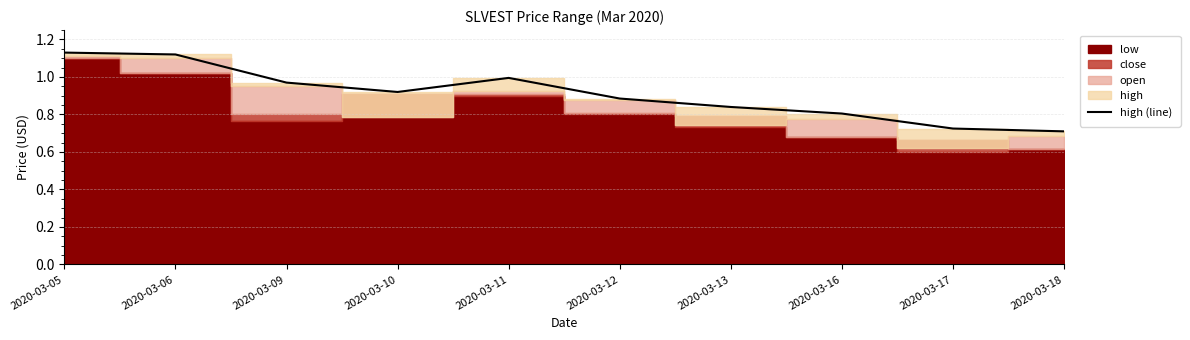

The high (line) series shows 0.8 at 2020-03-16. True or false?

True